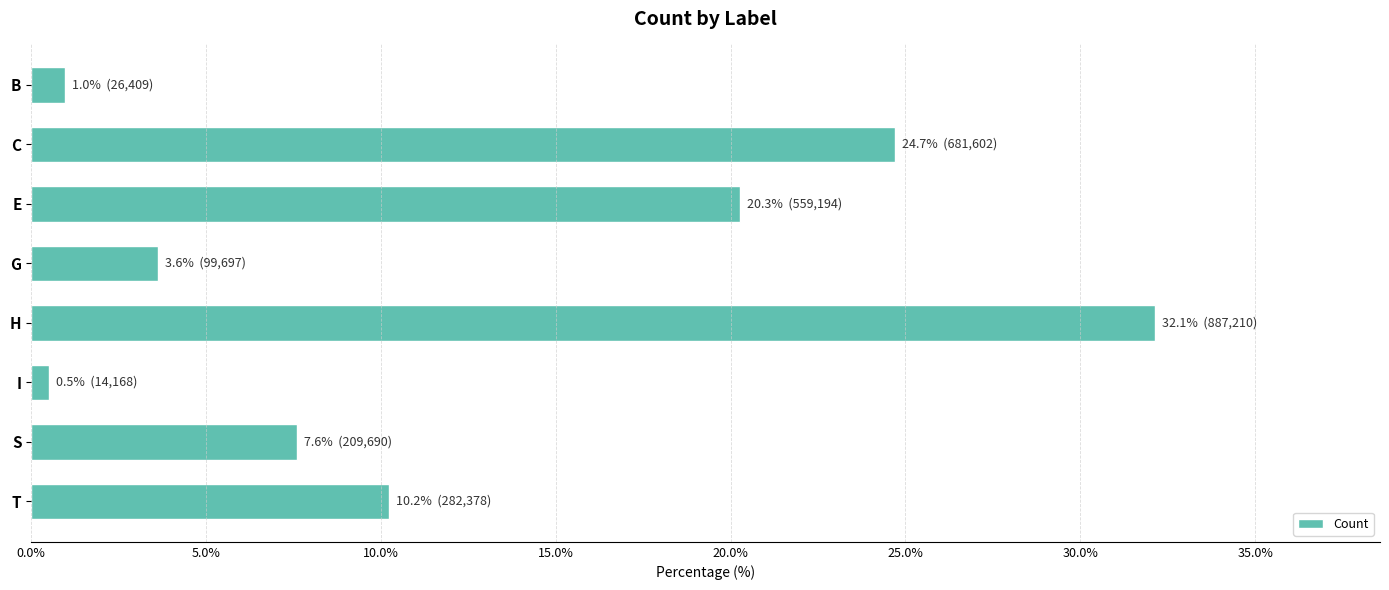

Between I and H, which is larger?

H